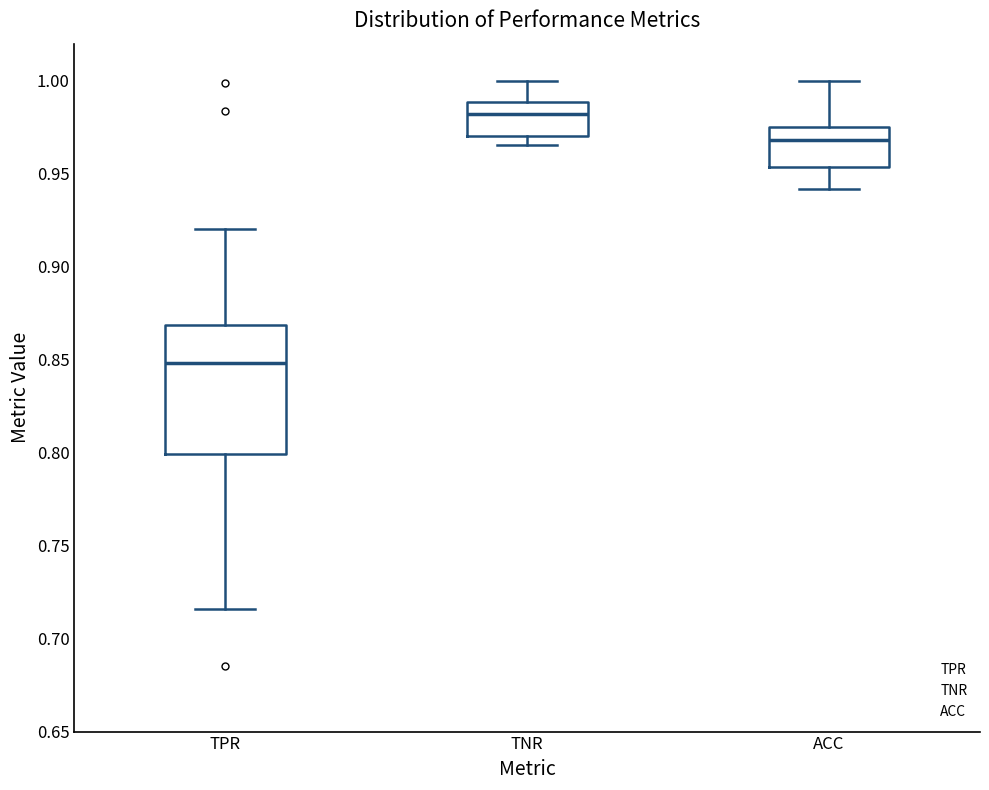

Reading left to right, transcribe this box plot: for each box, give where its median line is, the range the box spans, and where its two whiskers end, as read against the y-axis. The values are not printed on the chart, so give them approximately, as read against the axis.

TPR: median 0.850, box 0.800 to 0.870, whiskers 0.715 to 0.920
TNR: median 0.980, box 0.970 to 0.990, whiskers 0.965 to 1.000
ACC: median 0.970, box 0.955 to 0.975, whiskers 0.940 to 1.000